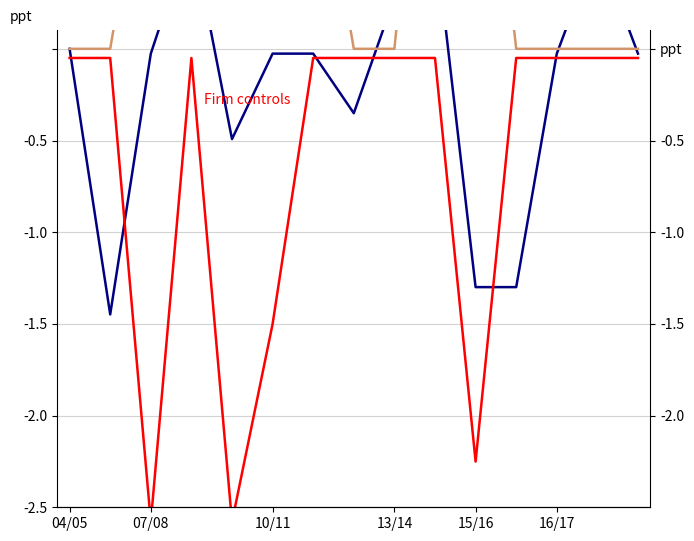

How many lines are shown in the chart?

3